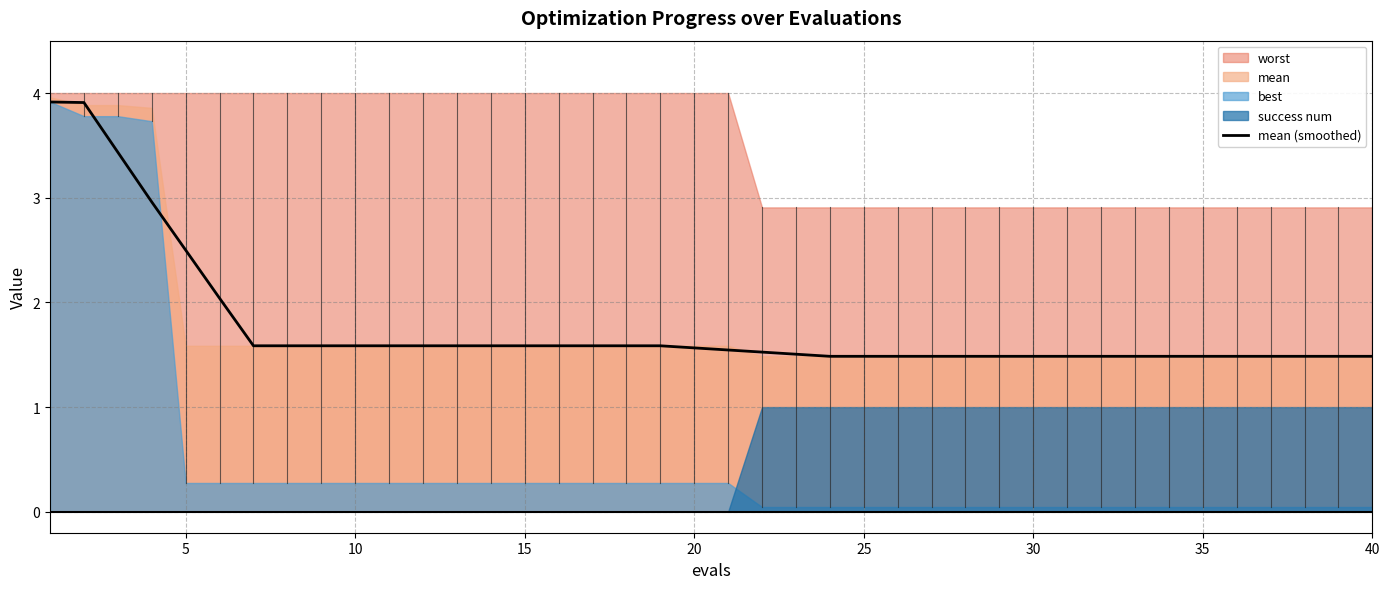

What is the maximum value for mean (smoothed)?

3.9